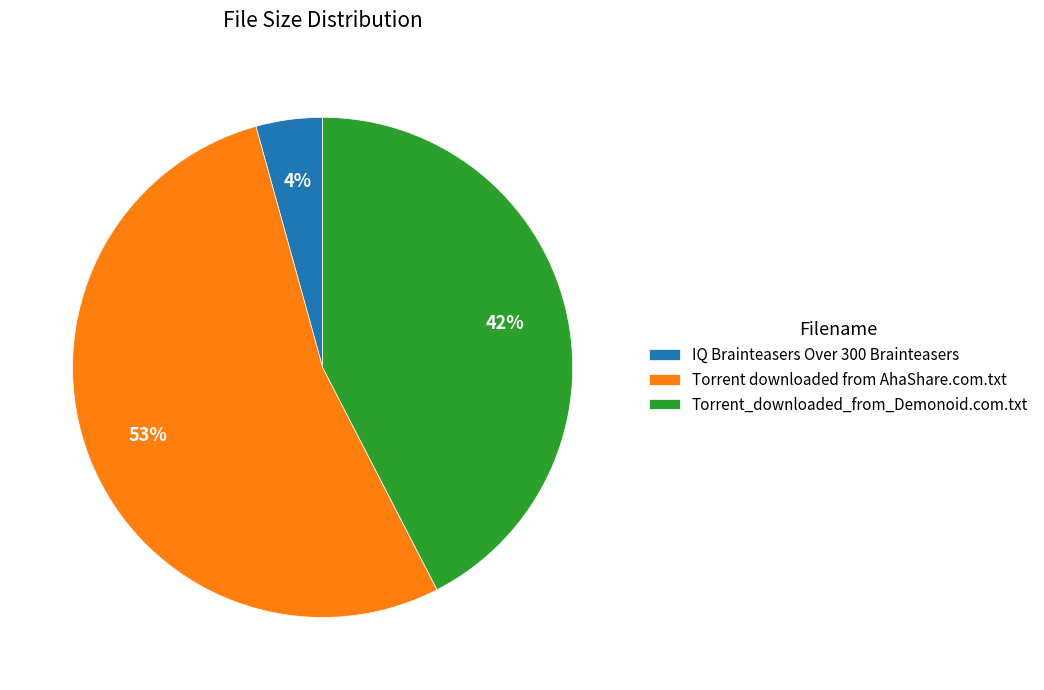

Which has a higher value, Torrent downloaded from AhaShare.com.txt or IQ Brainteasers Over 300 Brainteasers?

Torrent downloaded from AhaShare.com.txt